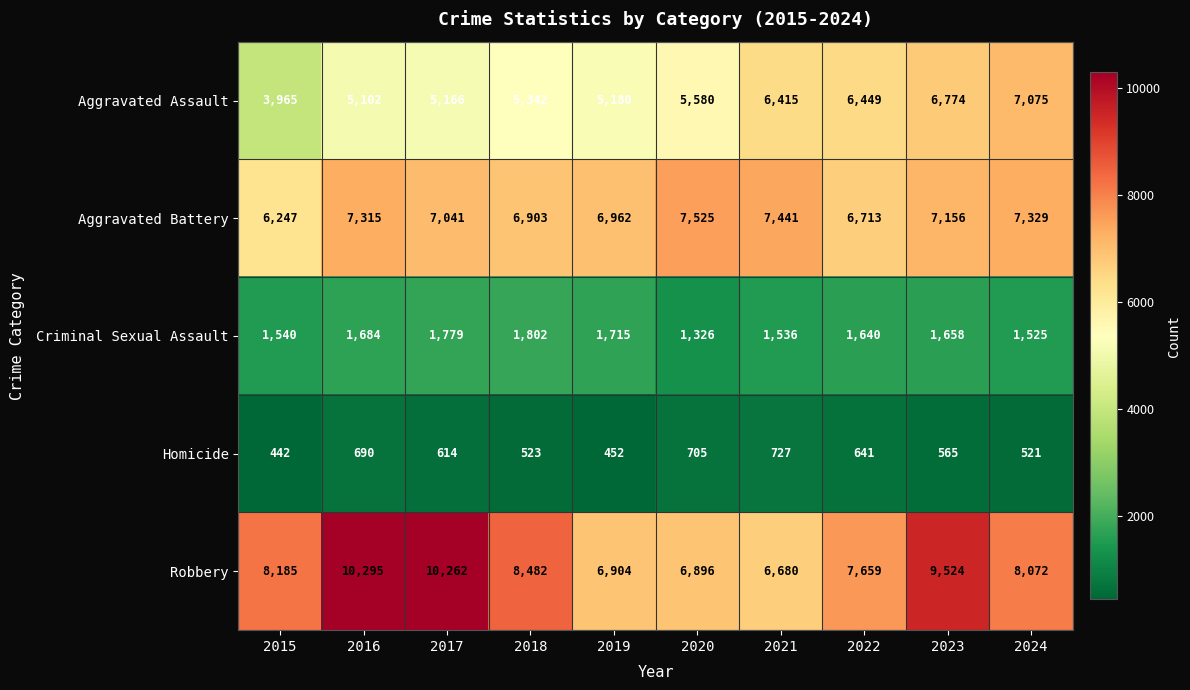

What is the total value across all series at 2019?

21213